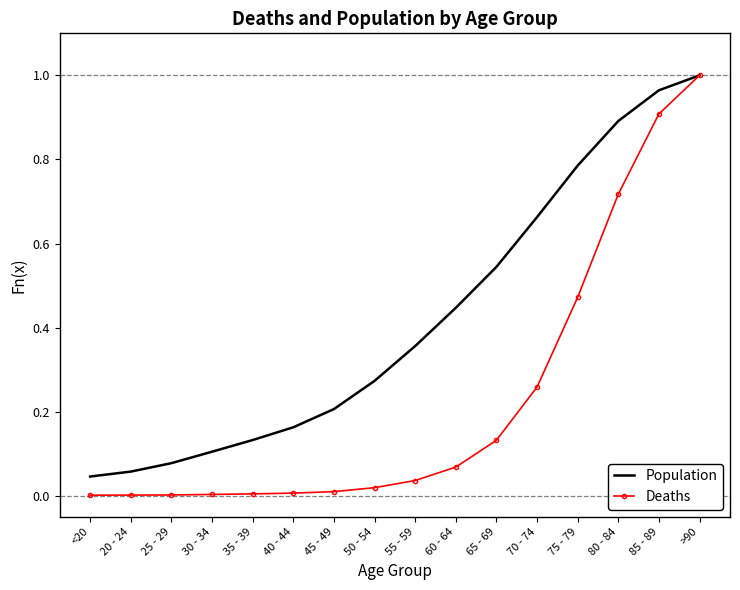

At which label does Population reach its peak?

>90